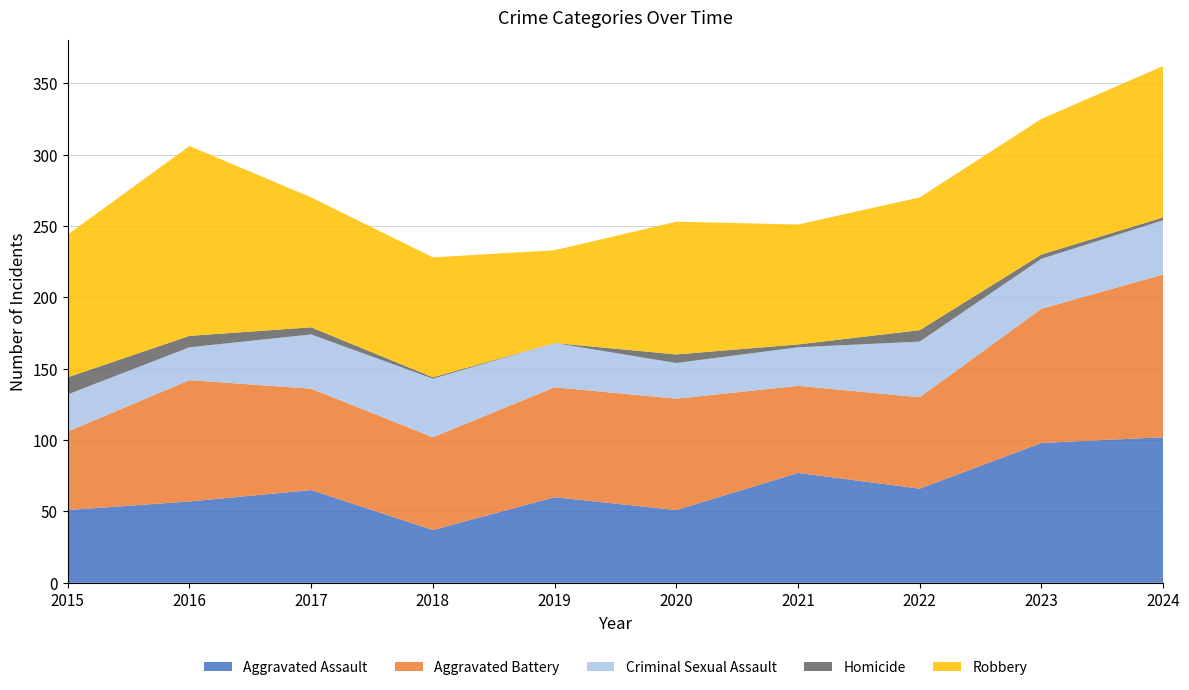

Reading left to right, extract all data points from this chart.

Aggravated Assault: 2015=51	2016=57	2017=65	2018=37	2019=60	2020=51	2021=77	2022=66	2023=98	2024=102
Aggravated Battery: 2015=55	2016=85	2017=71	2018=65	2019=77	2020=78	2021=61	2022=64	2023=94	2024=114
Criminal Sexual Assault: 2015=26	2016=23	2017=38	2018=41	2019=31	2020=25	2021=27	2022=39	2023=35	2024=38
Homicide: 2015=12	2016=8	2017=5	2018=1	2019=0	2020=6	2021=2	2022=8	2023=3	2024=2
Robbery: 2015=100	2016=133	2017=91	2018=84	2019=65	2020=93	2021=84	2022=93	2023=95	2024=106